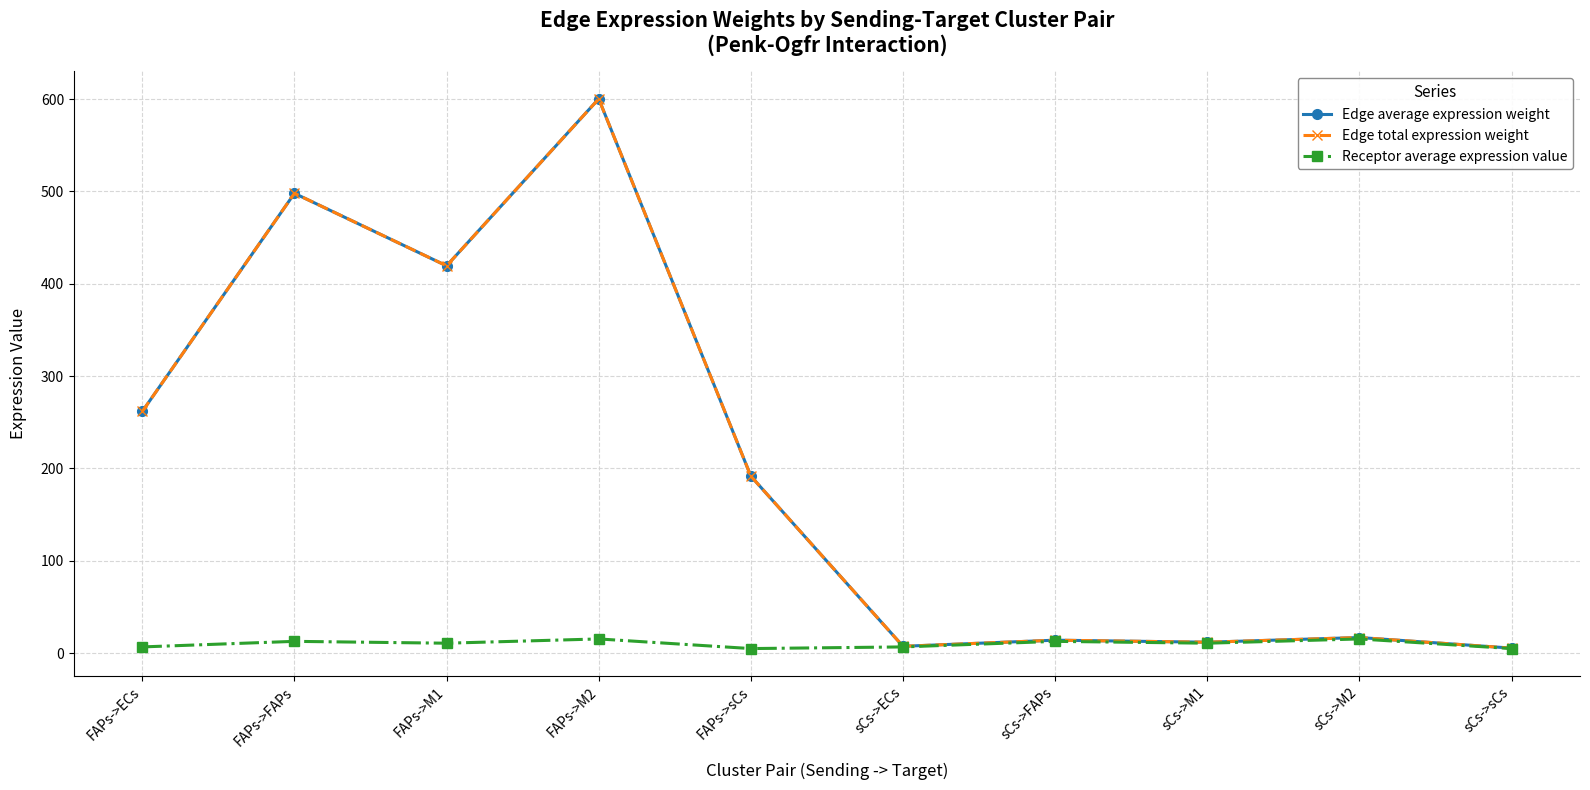

How many interior local peaks does the Edge average expression weight series have?

4